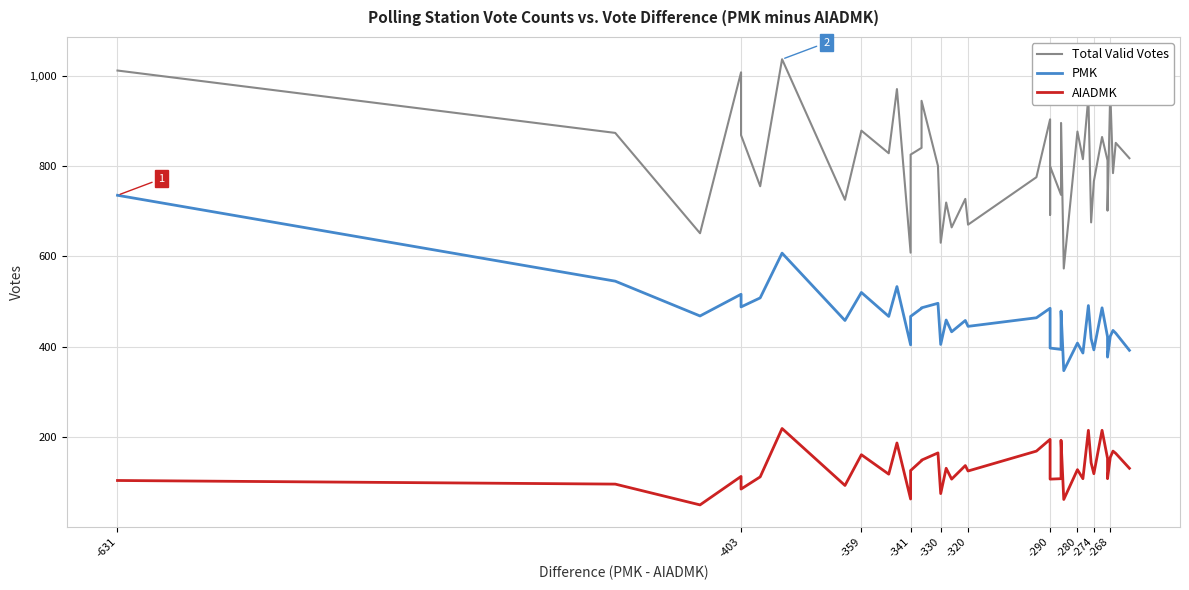

True or false: Total Valid Votes has more than 1 points higher than both neighbors.

True